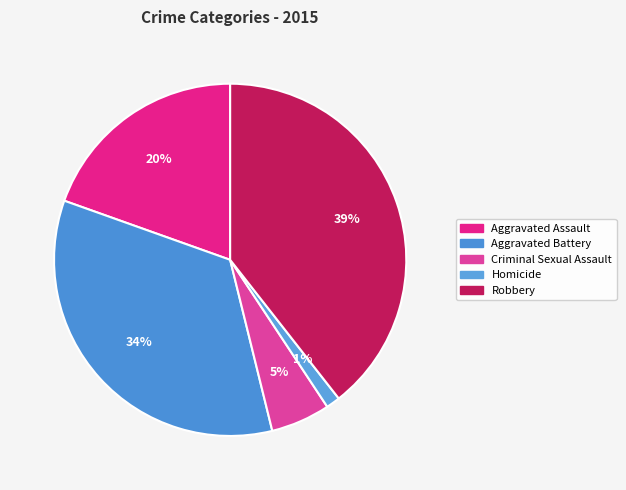

To the nearest percent, what is the average slice percentage?

20%